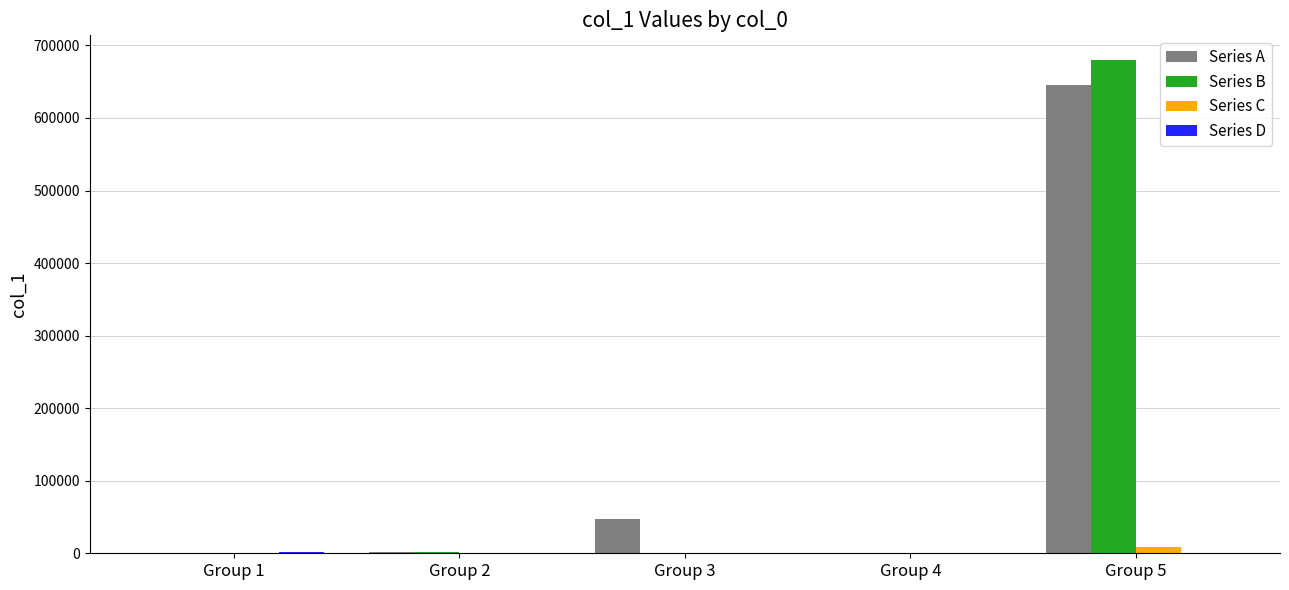

At which category is the sum across all series the highest?

Group 5